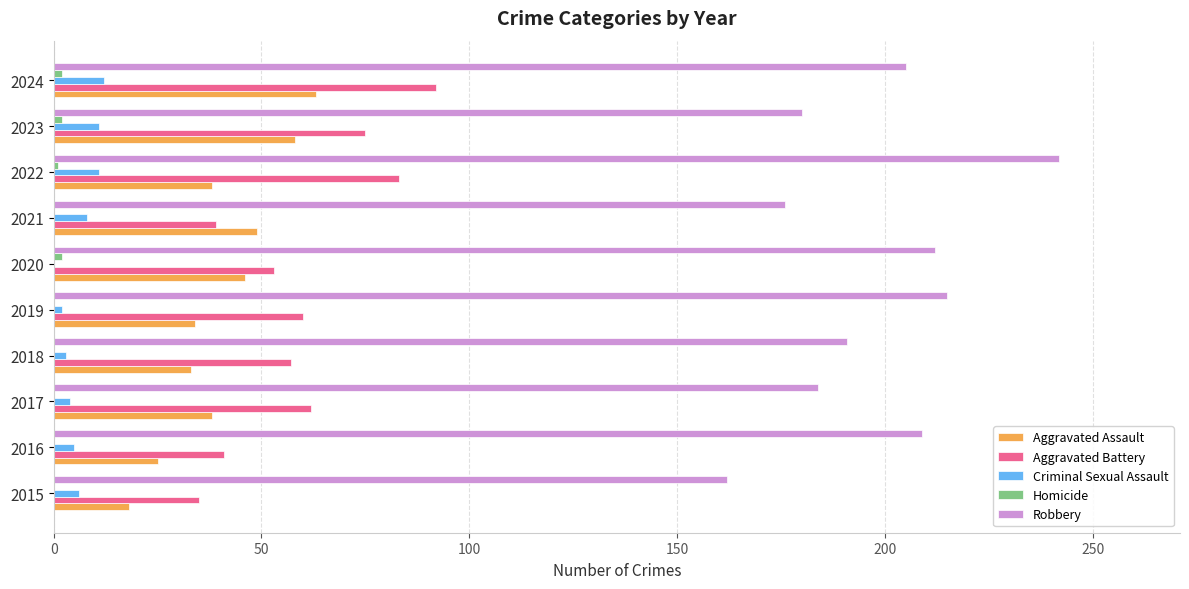

Is the value of Aggravated Battery at 2020 greater than the value of Robbery at 2024?

No